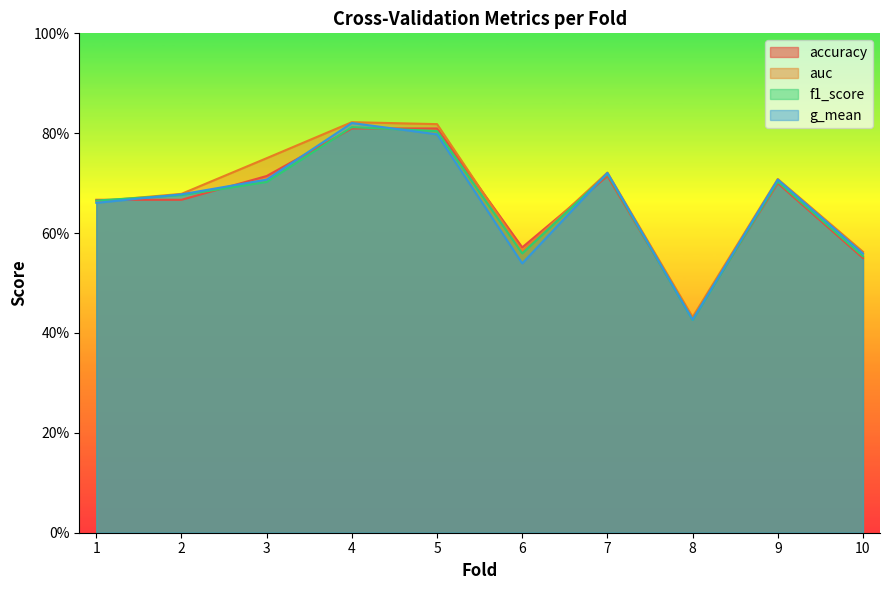

At 4, list the series in order from smallest to largest.

accuracy, f1_score, g_mean, auc